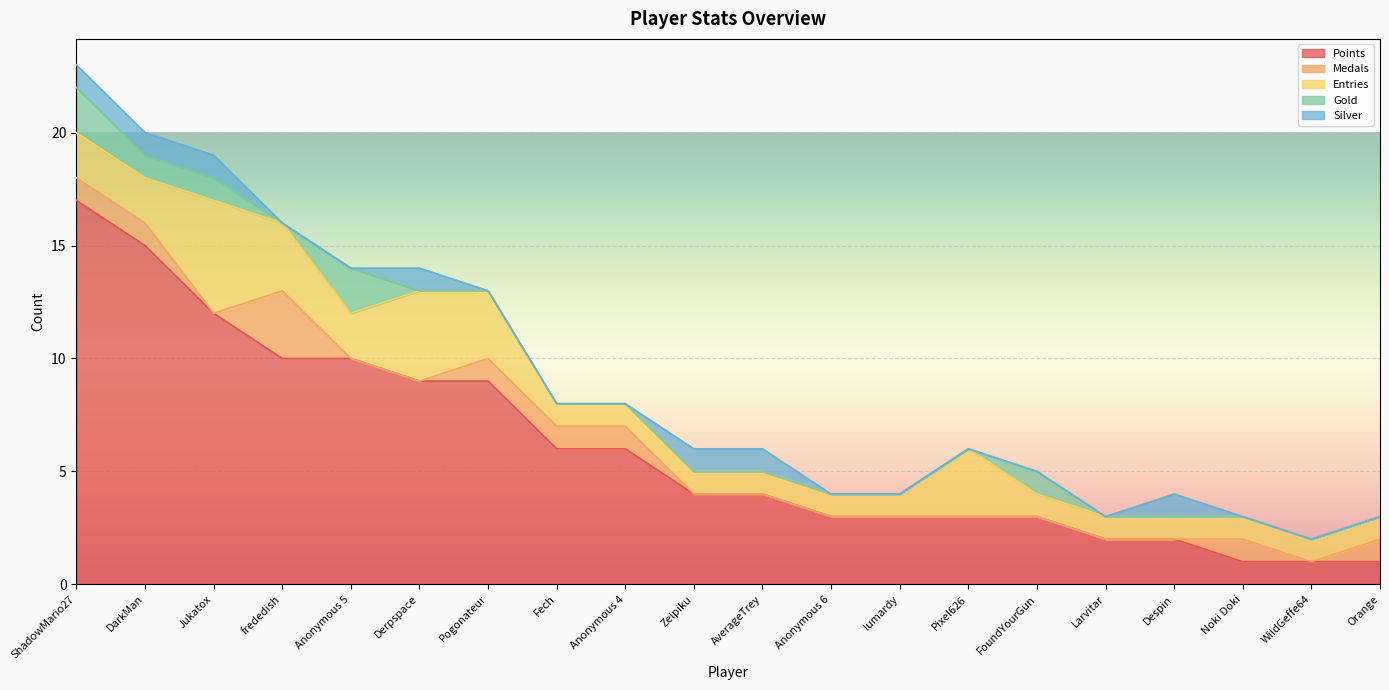

What is the highest value of the Entries series?

5